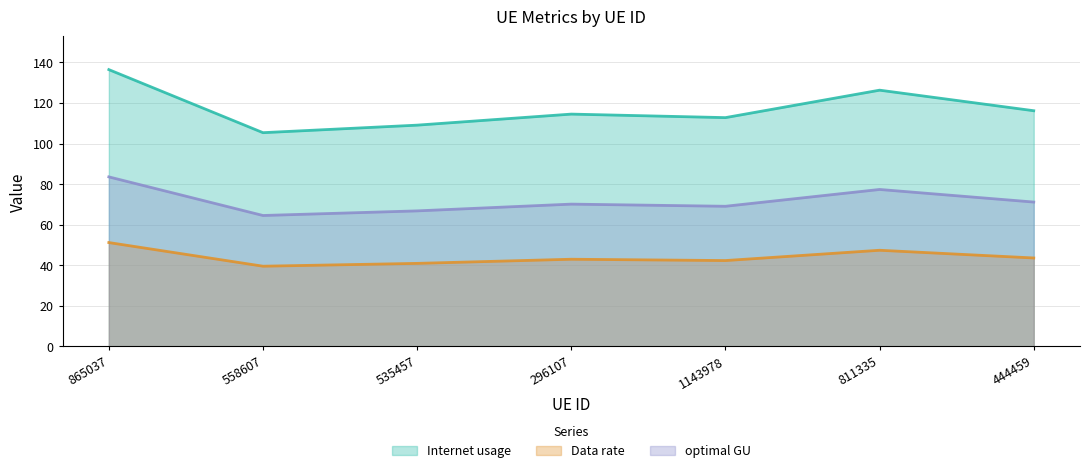

True or false: Internet usage and Data rate cross at least once.

False